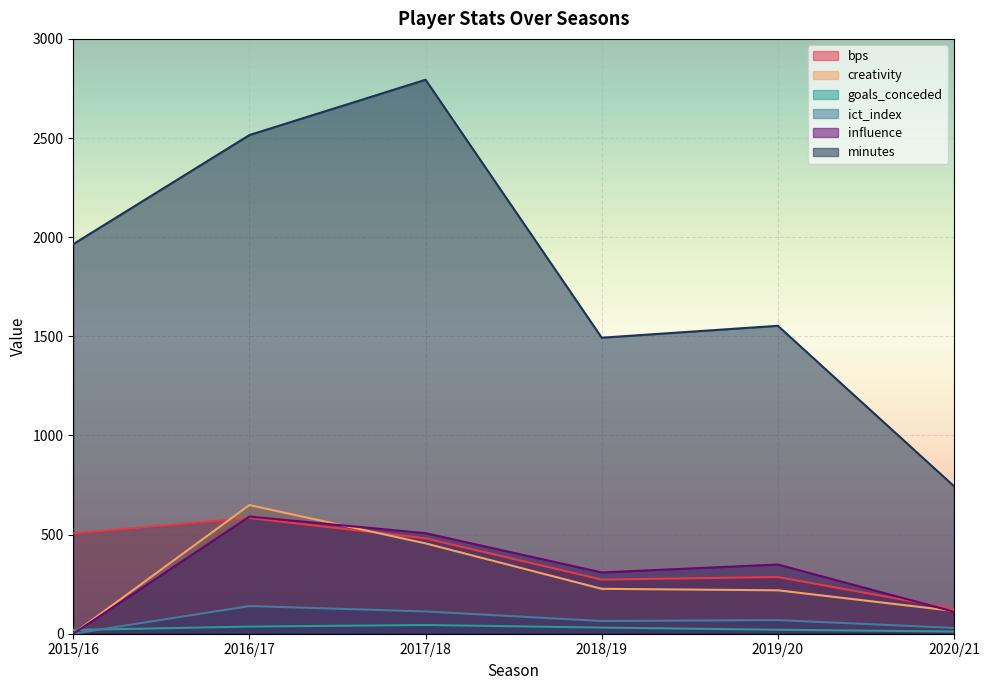

Rank the series by their maximum value, from lowest to highest.

goals_conceded, ict_index, bps, influence, creativity, minutes